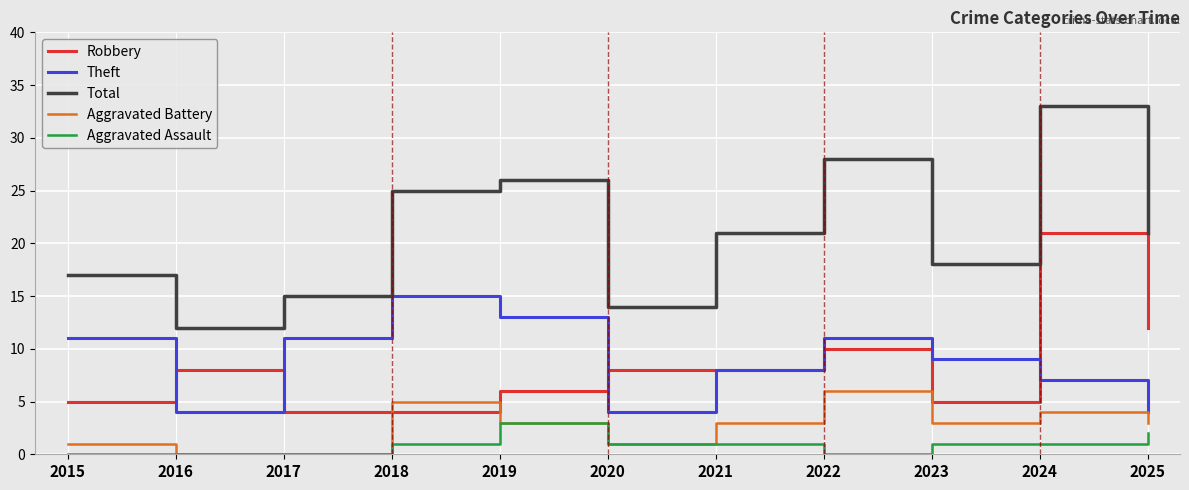

What is the difference between the highest and lowest values at 2023?

17